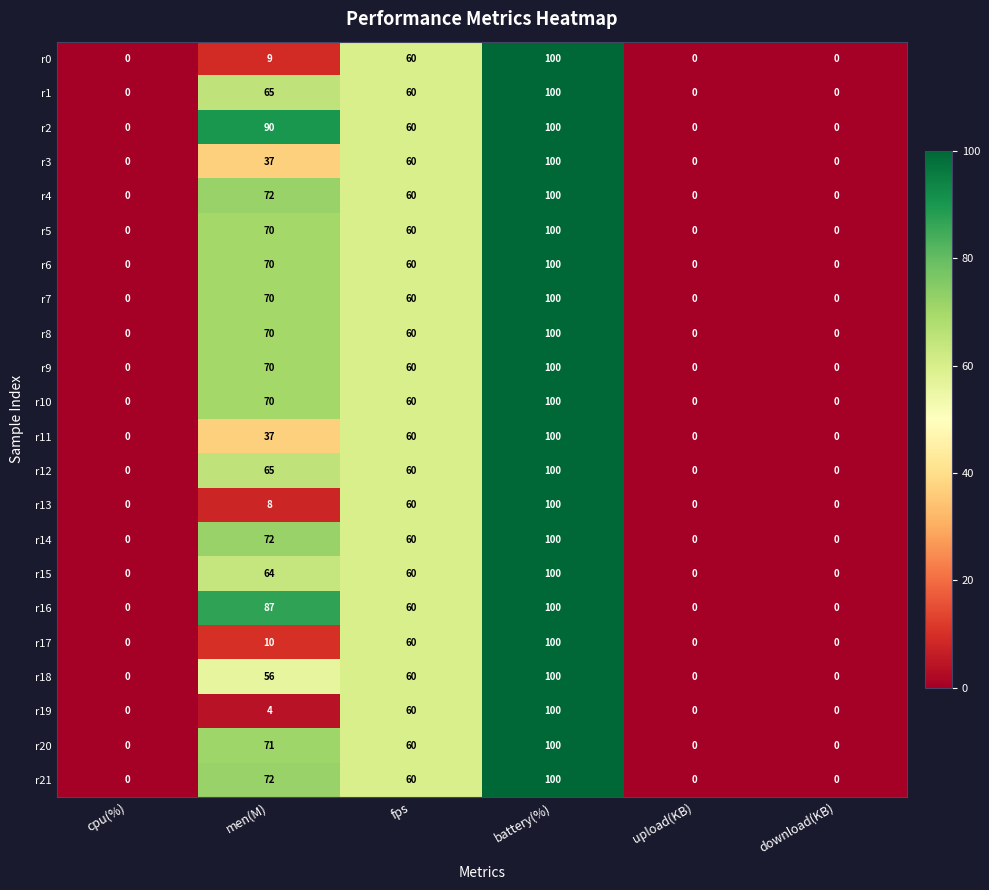

What is the sum of all r13 values?

168